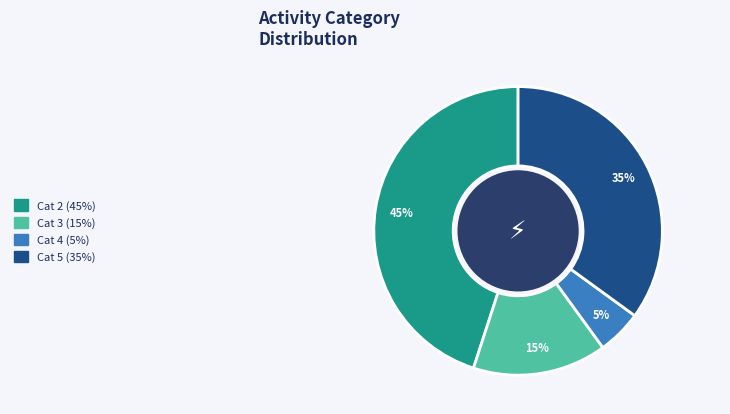

To the nearest percent, what is the difference between the largest and smallest slice percentages?

40%